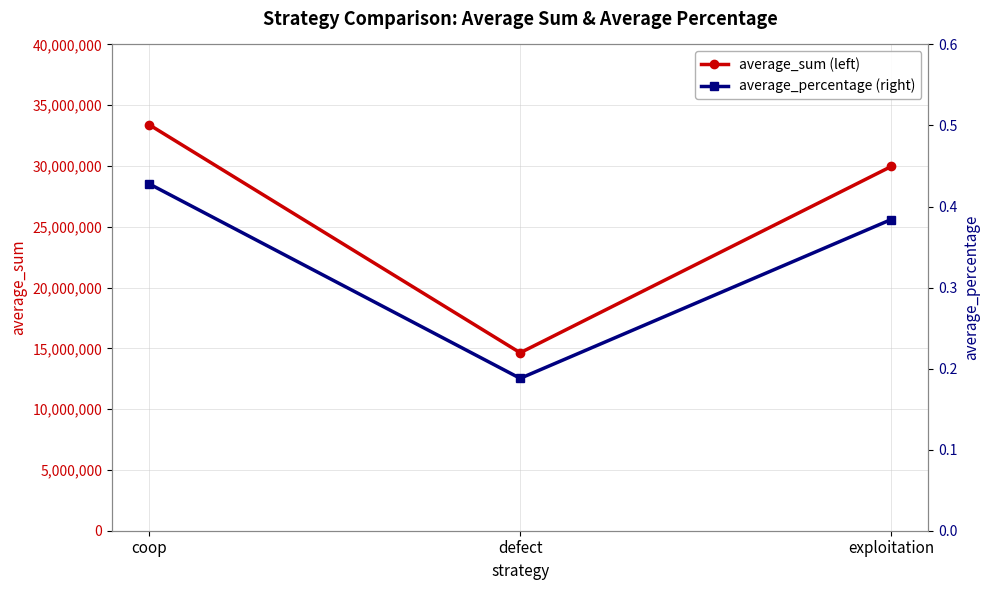

What are all the series names shown in the legend?

average_sum (left), average_percentage (right)